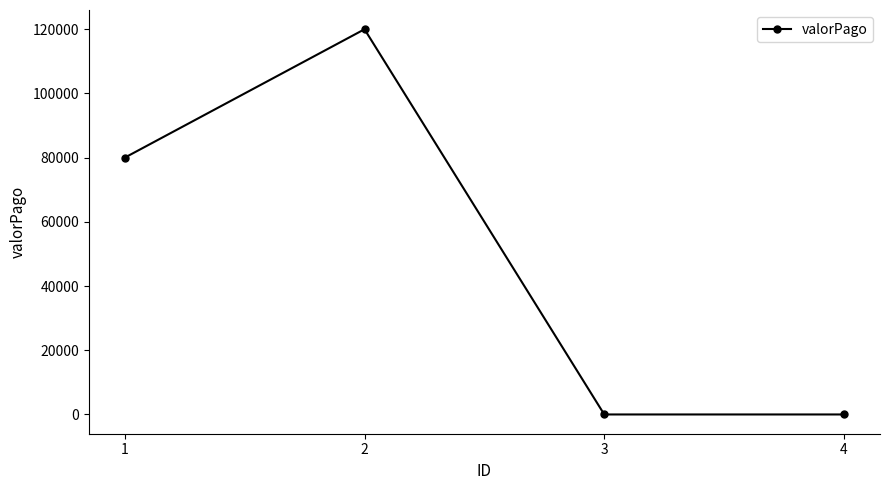

What is the sum of the values at 1 and 3?

80000